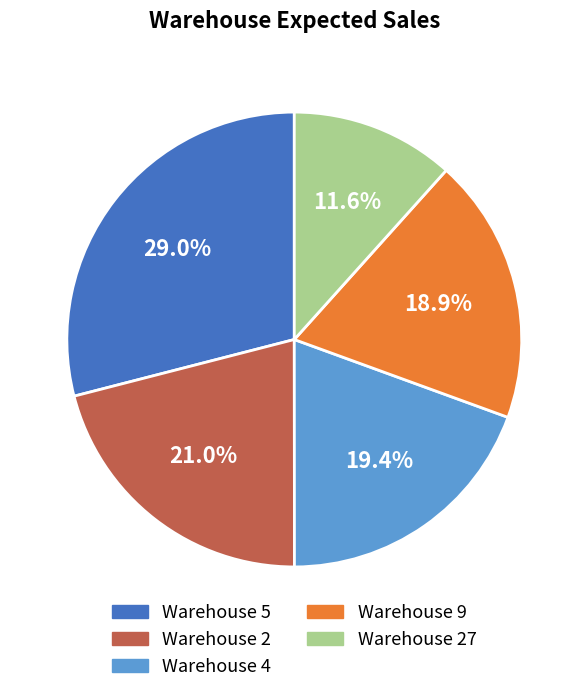

Count the number of slices in the pie.

5